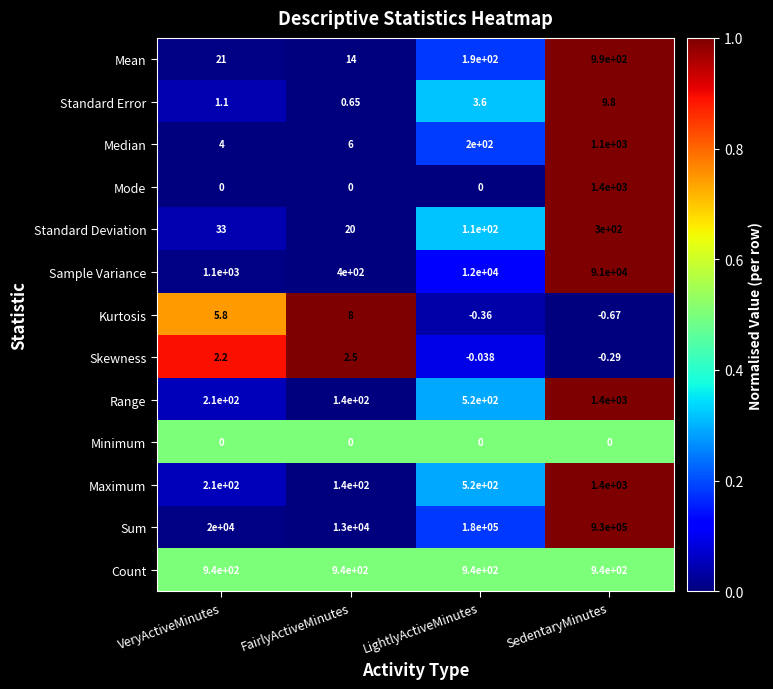

List the labels in order of Skewness value, largest first.

FairlyActiveMinutes, VeryActiveMinutes, LightlyActiveMinutes, SedentaryMinutes